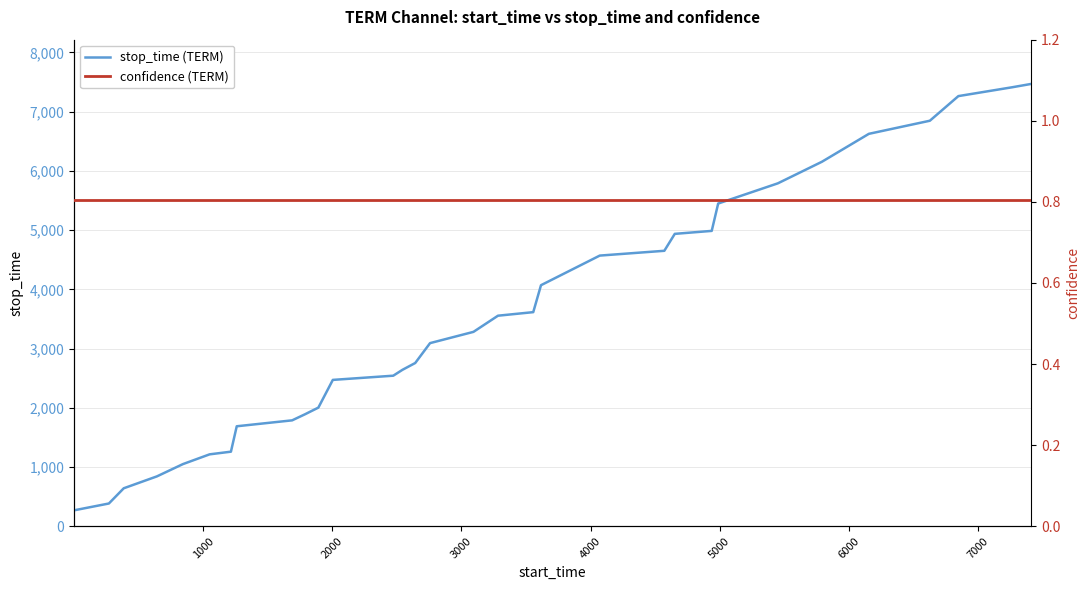

What is the value of the stop_time (TERM) point at the 2nd from the left?

384.0